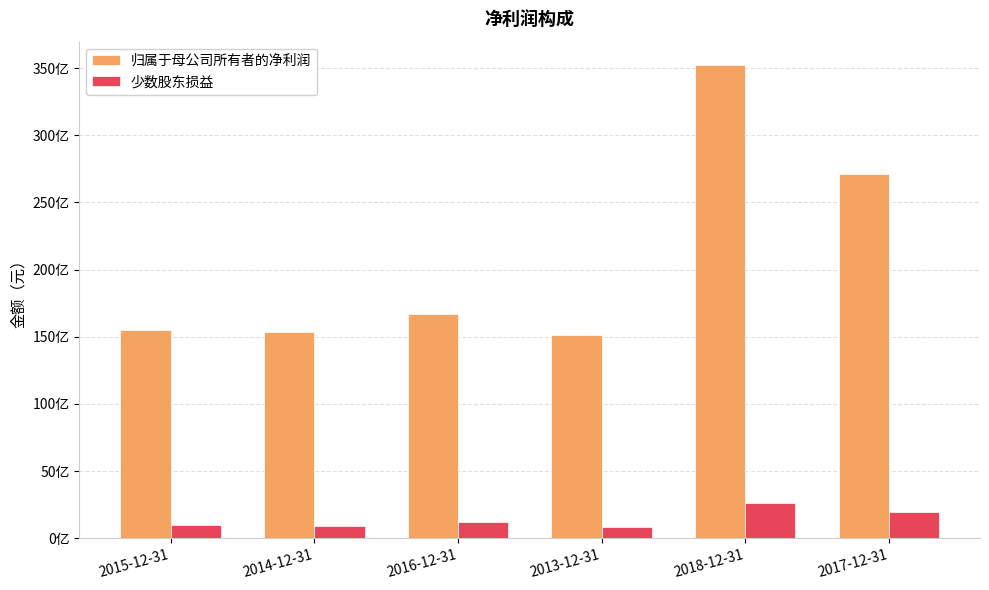

What is the value of the 归属于母公司所有者的净利润 bar at the 3rd from the left?

16718362734.2